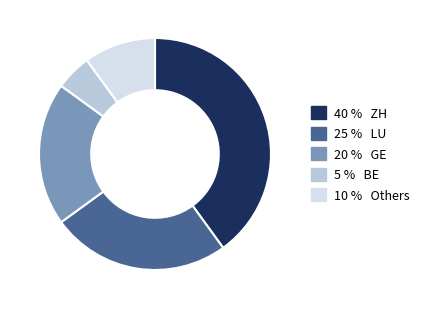

The 25 % LU slice represents 40% of the pie. True or false?

False